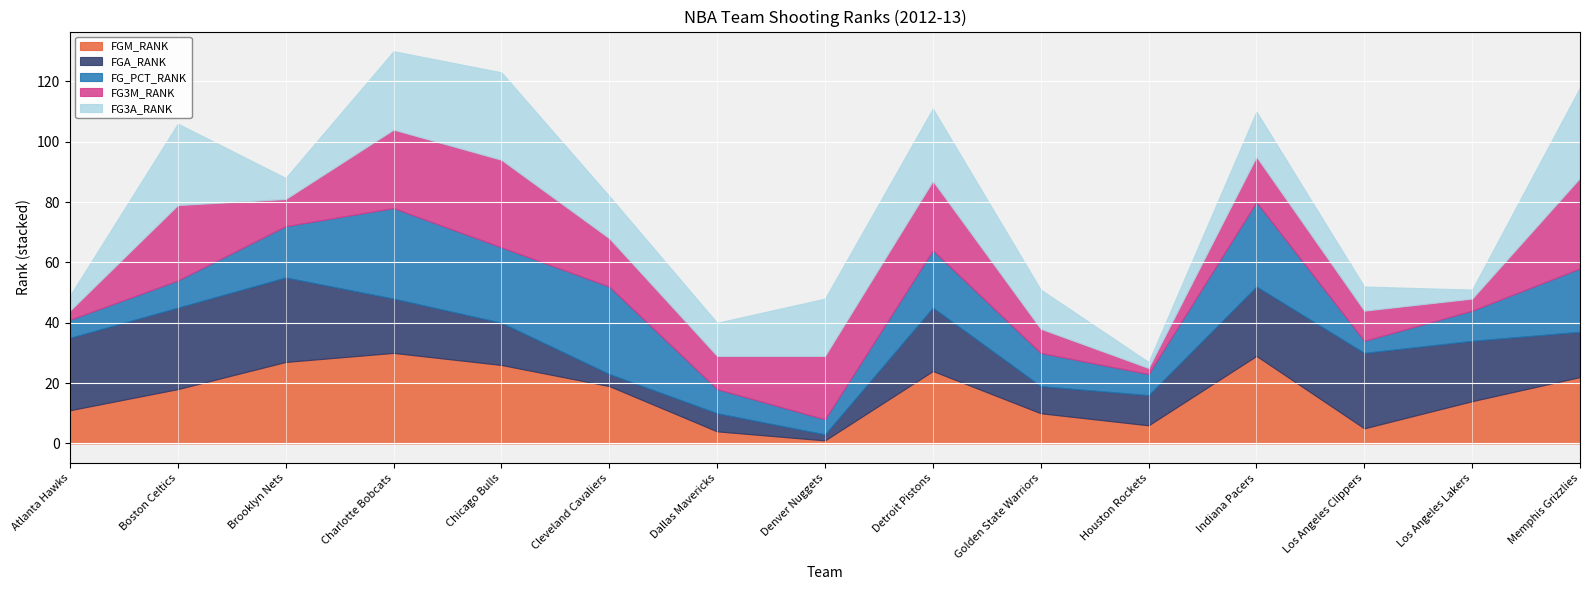

Is it true that FGA_RANK equals 9 at Memphis Grizzlies?

False